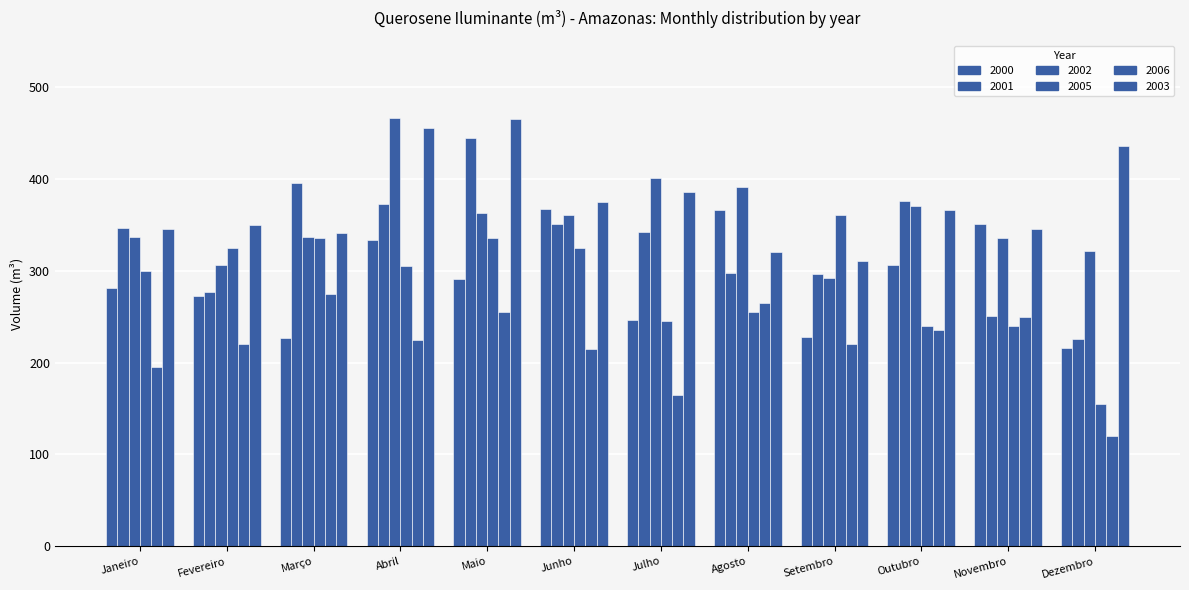

List the labels in order of 2001 value, smallest first.

Dezembro, Novembro, Fevereiro, Setembro, Agosto, Julho, Janeiro, Junho, Abril, Outubro, Março, Maio